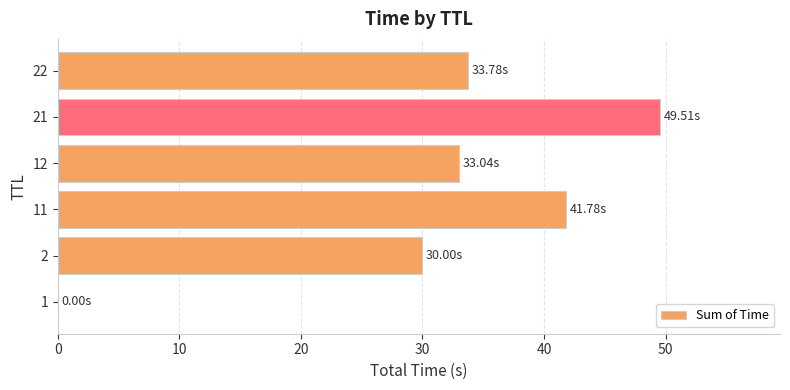

What is the sum of all values?

188.1